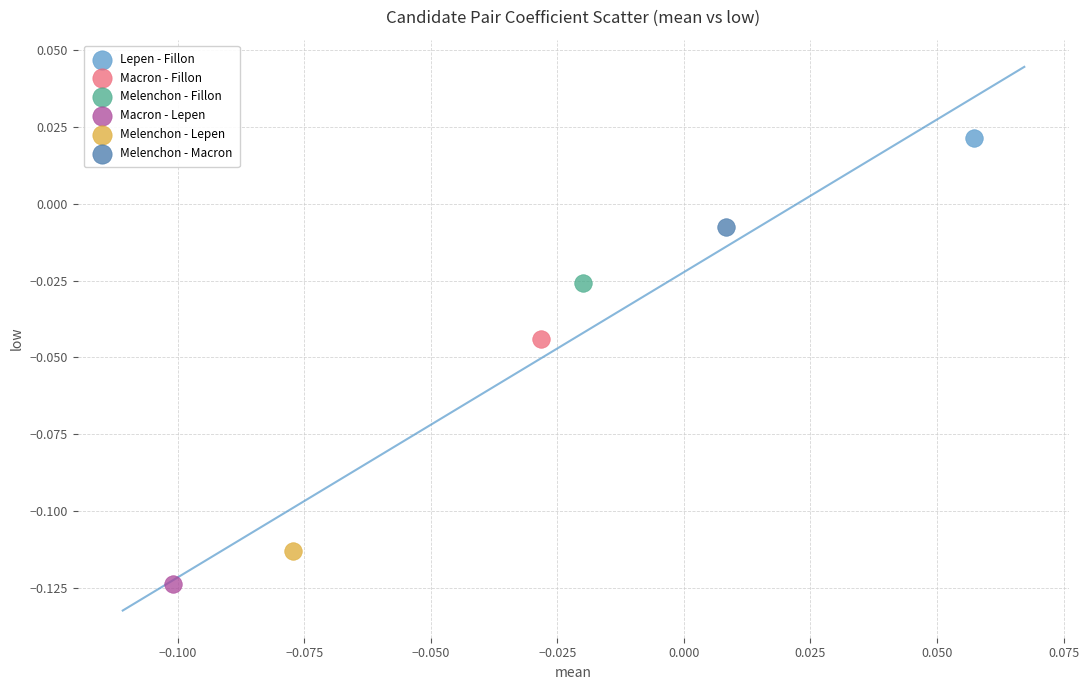

Which series contains the highest Y value?

Lepen - Fillon